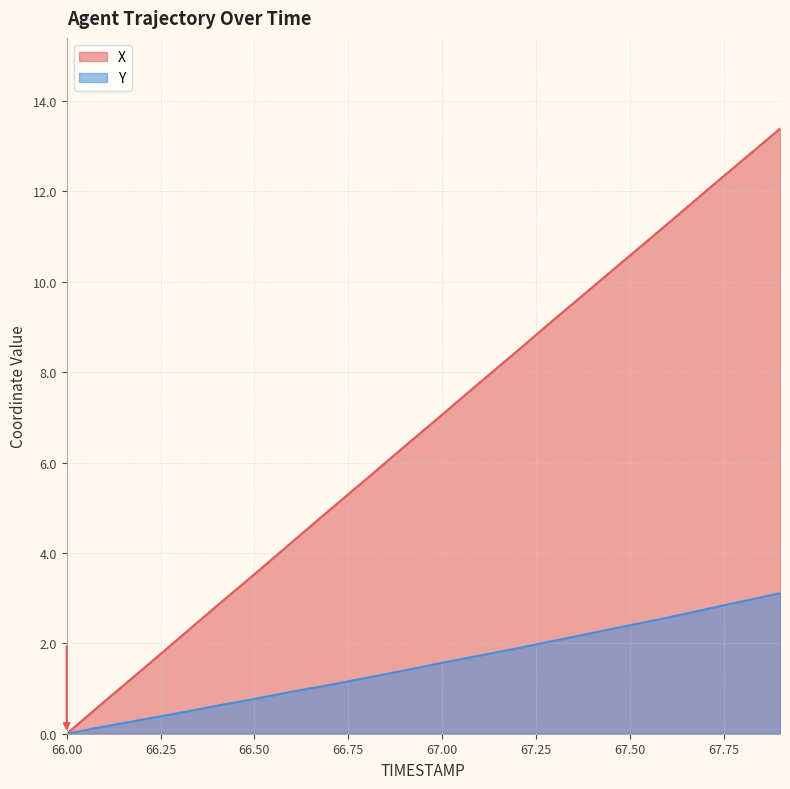

Reading left to right, transcribe all the data shown in this chart.

X: 66.0=0.0	66.1=0.7	66.2=1.4	66.3=2.1	66.4=2.8	66.5=3.5	66.6=4.2	66.7=5.0	66.8=5.7	66.9=6.4	67.0=7.1	67.1=7.8	67.2=8.5	67.3=9.2	67.4=9.9	67.5=10.6	67.6=11.3	67.7=12.0	67.8=12.7	67.9=13.4
Y: 66.0=0.0	66.1=0.2	66.2=0.3	66.3=0.5	66.4=0.6	66.5=0.8	66.6=0.9	66.7=1.1	66.8=1.2	66.9=1.4	67.0=1.6	67.1=1.7	67.2=1.9	67.3=2.1	67.4=2.2	67.5=2.4	67.6=2.6	67.7=2.8	67.8=2.9	67.9=3.1